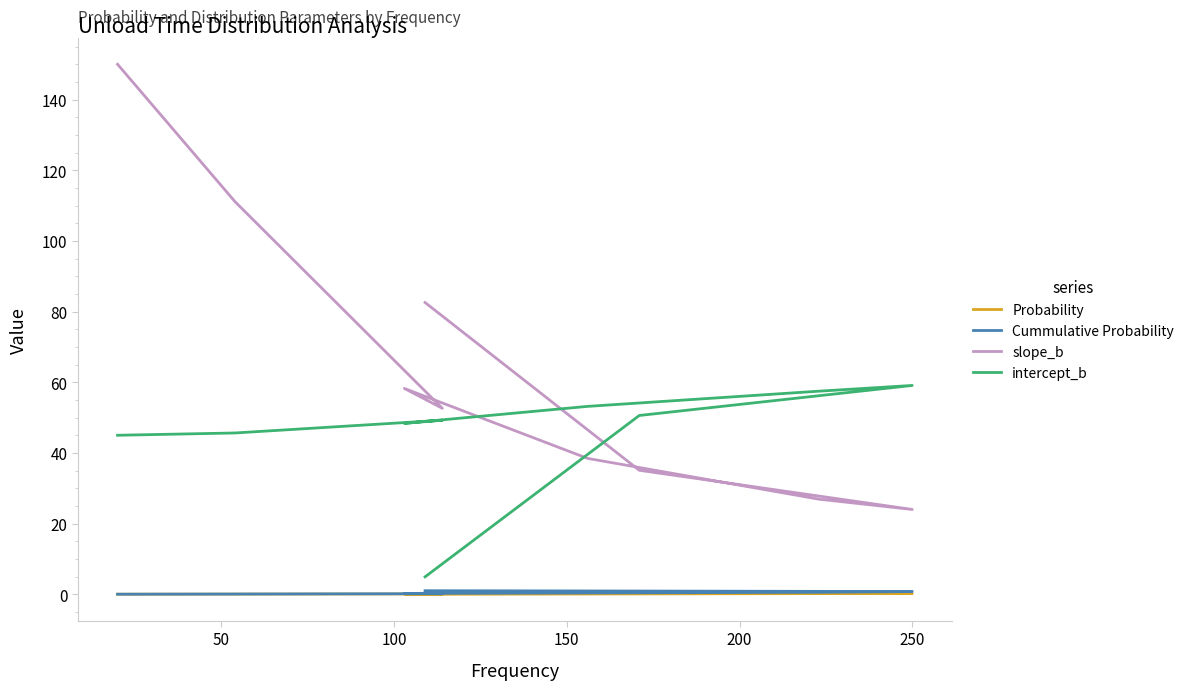

What is the sum of all Probability values?

1.0